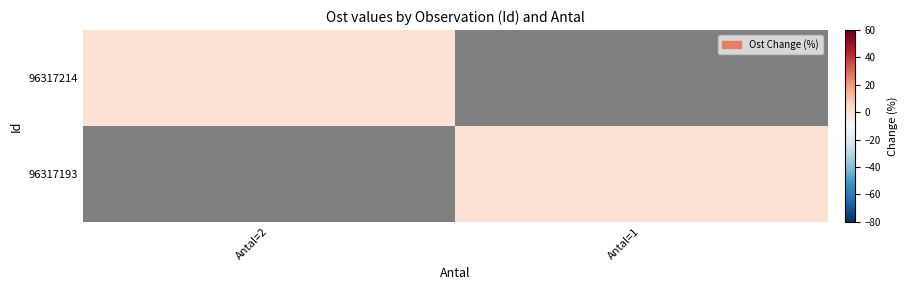

List the labels in order of 96317193 value, smallest first.

Antal=2, Antal=1